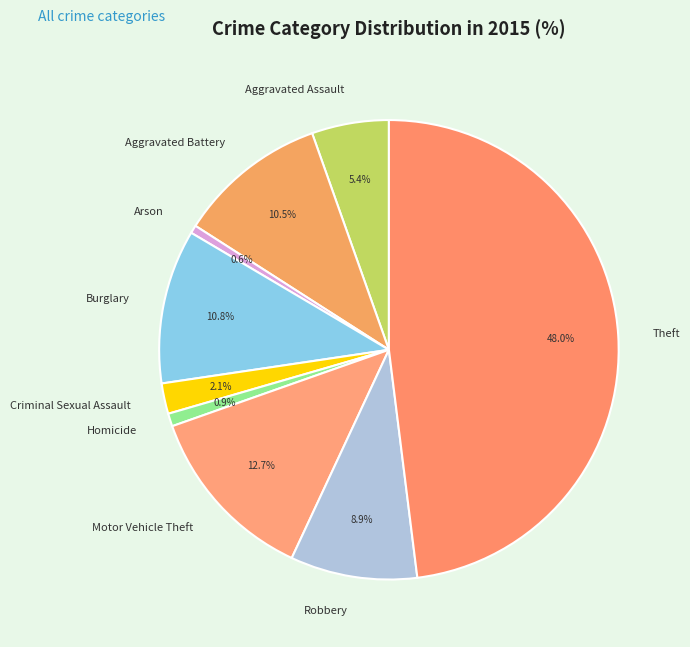

Combined, do Criminal Sexual Assault and Homicide account for over 50%?

No